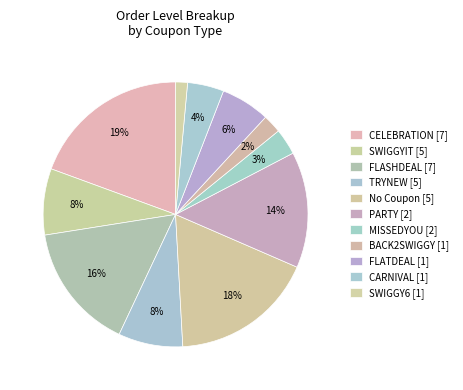

Which has a higher value, SWIGGY6 or PARTY?

PARTY